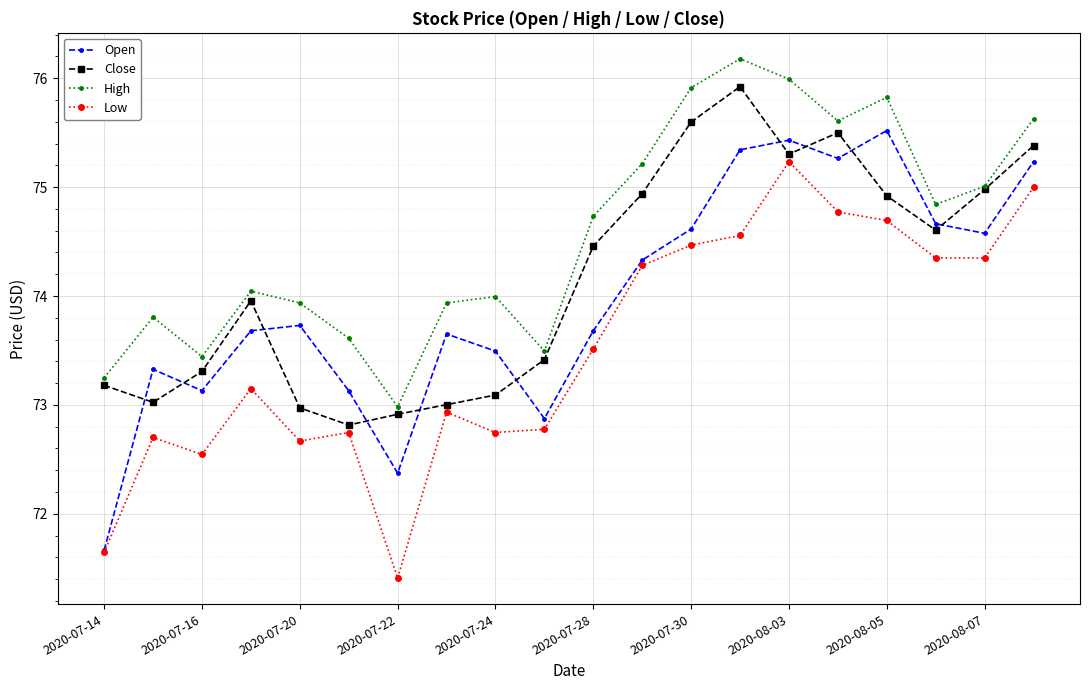

Which series has the largest total across all categories?

High